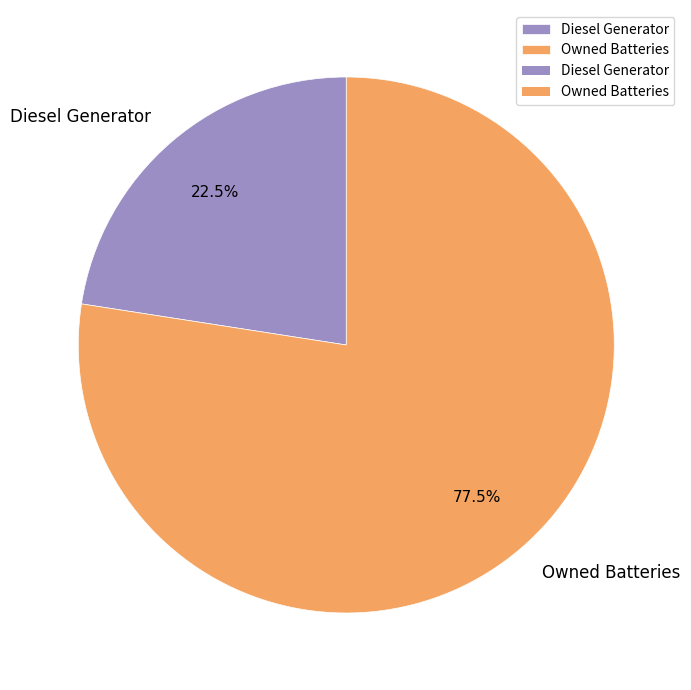

To the nearest percent, what is the combined percentage of Diesel Generator and Owned Batteries?

100%